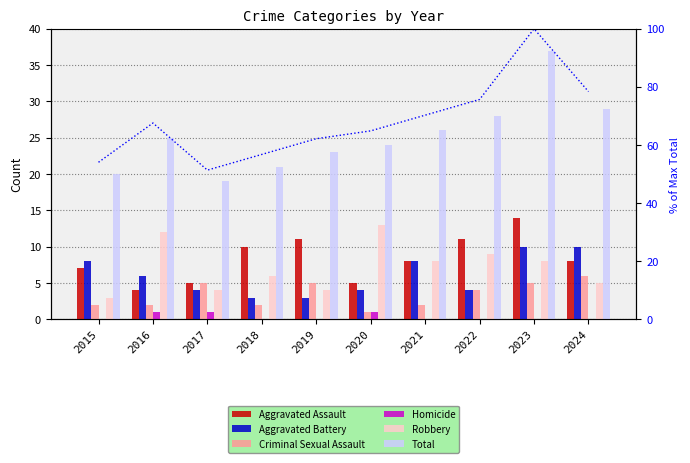

What is the highest value of the Total series?

37